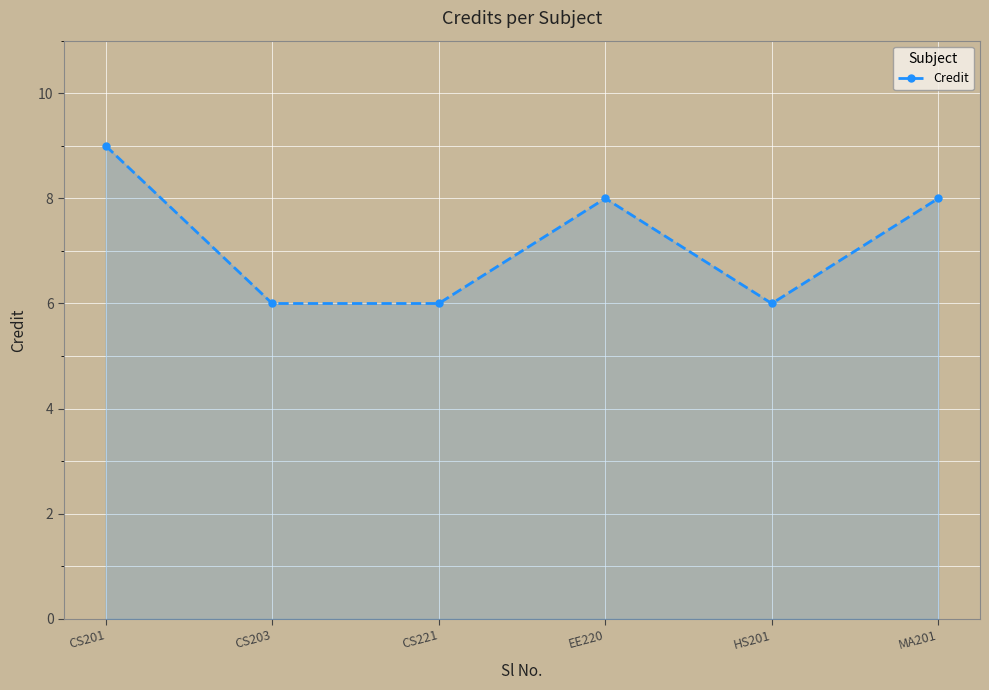

Which has a higher value, EE220 or CS221?

EE220